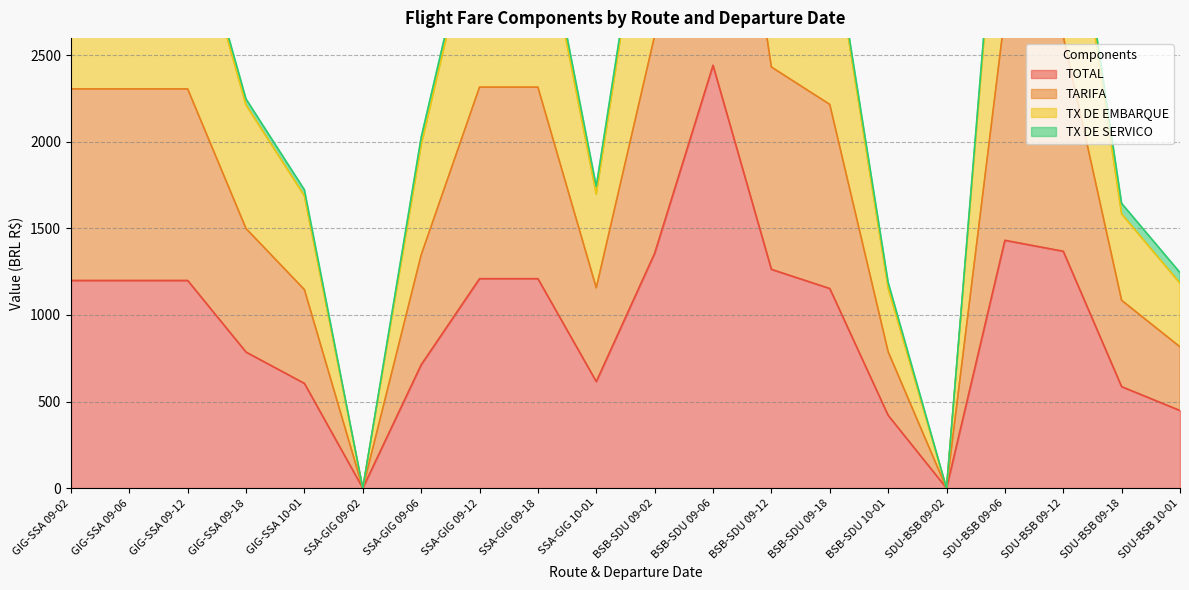

What is the value of the TX DE EMBARQUE point at the 17th from the left?

2732.7